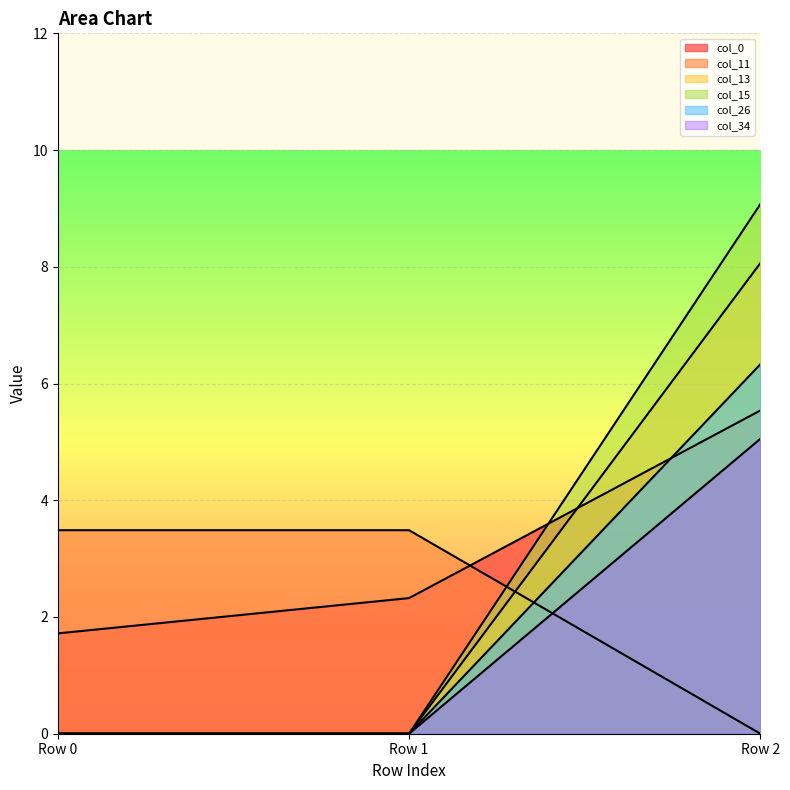

What is the approximate value of col_11 at Row 2?

8.1